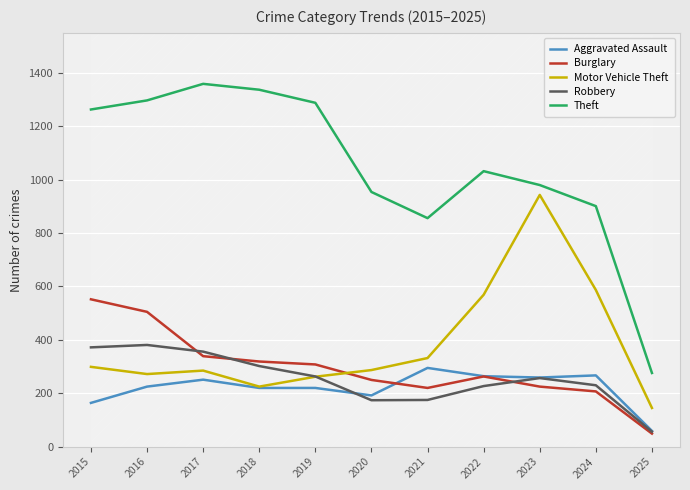

Which label corresponds to the smallest value in the chart?

2025